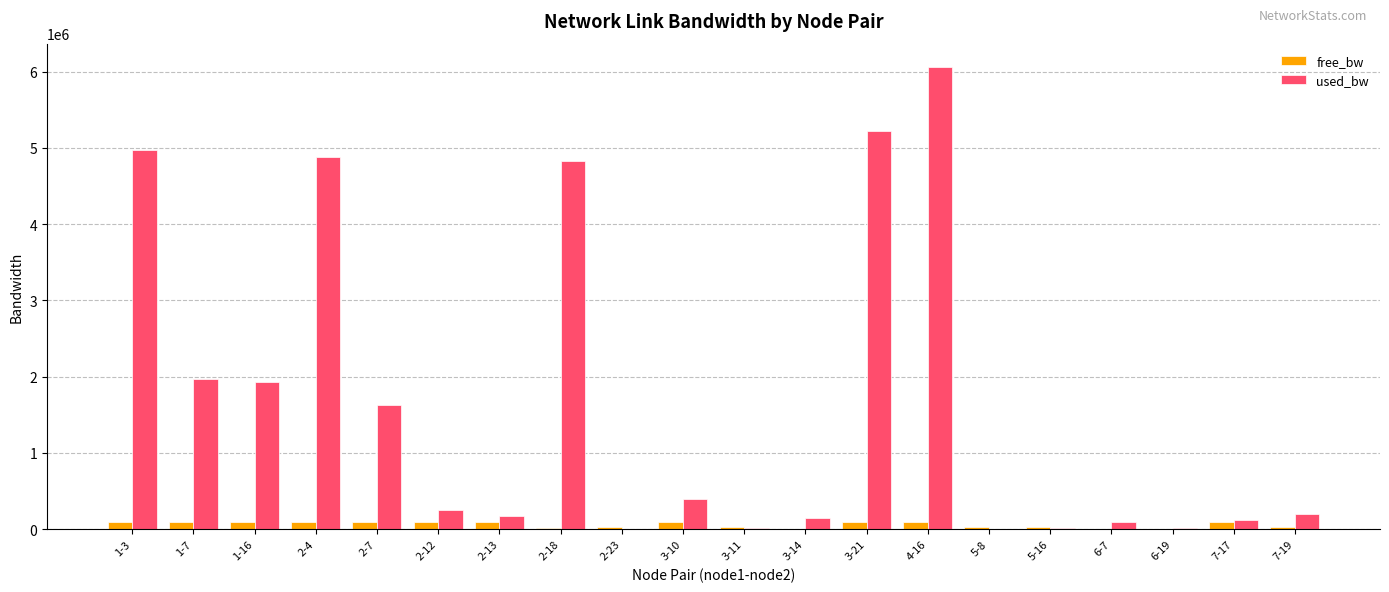

True or false: free_bw has a value of 98036.2 at 1-7.

True